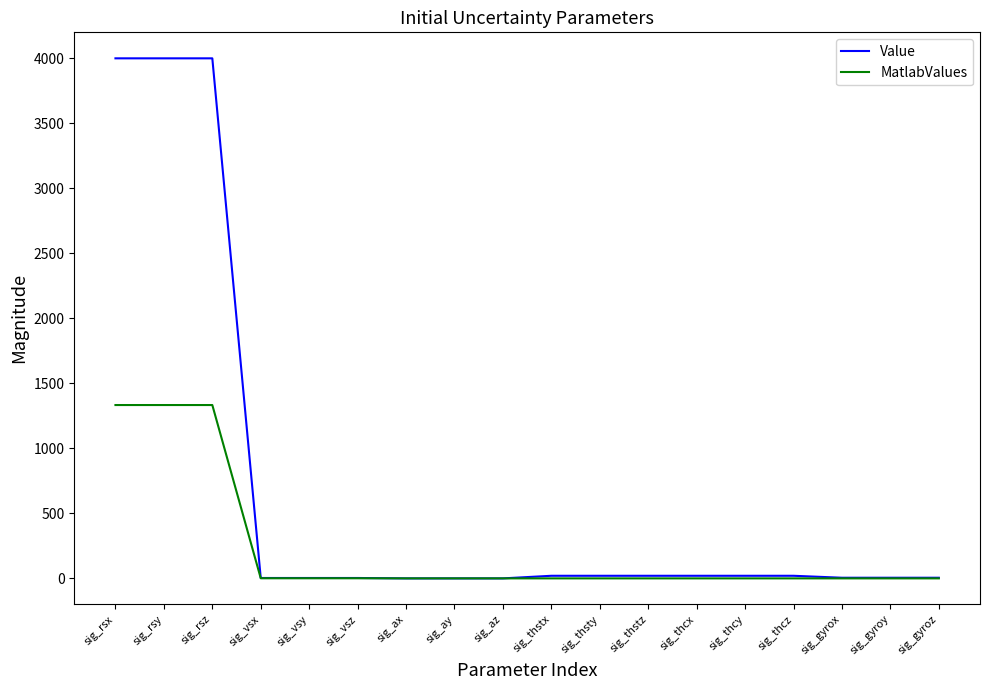

What is the maximum value shown in the chart?

4000.0